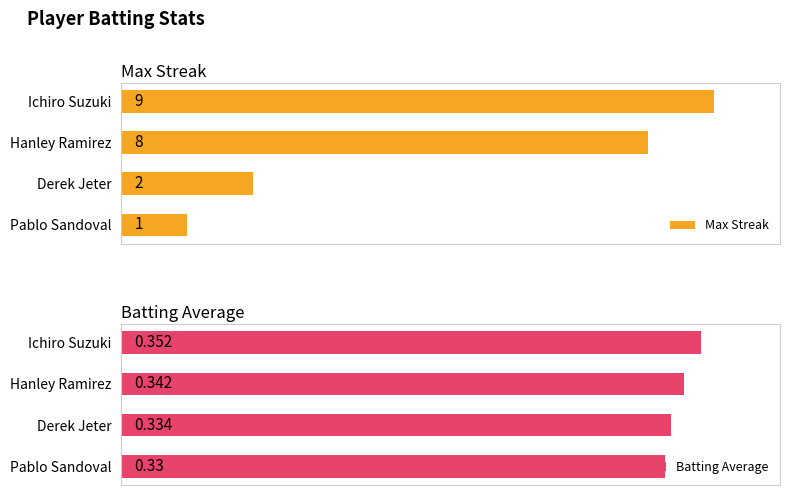

Rank the categories by Max Streak value from highest to lowest.

Ichiro Suzuki, Hanley Ramirez, Derek Jeter, Pablo Sandoval